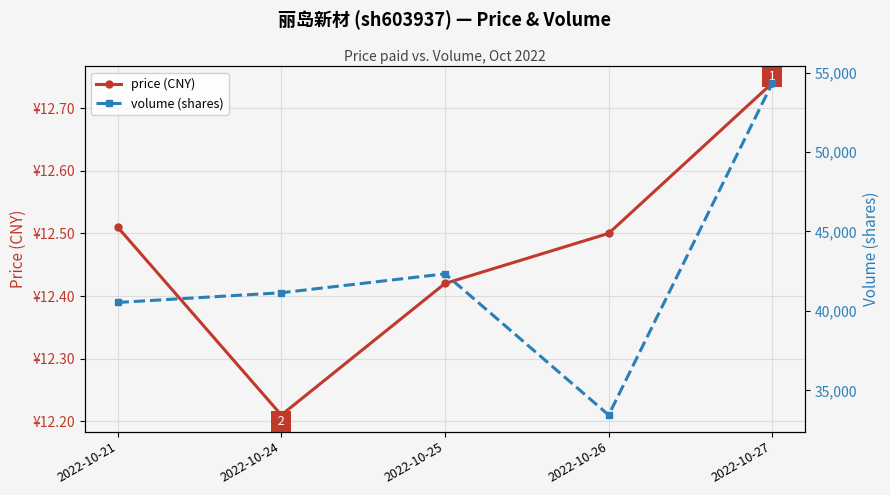

At which category does volume (shares) reach its first local valley?

2022-10-26